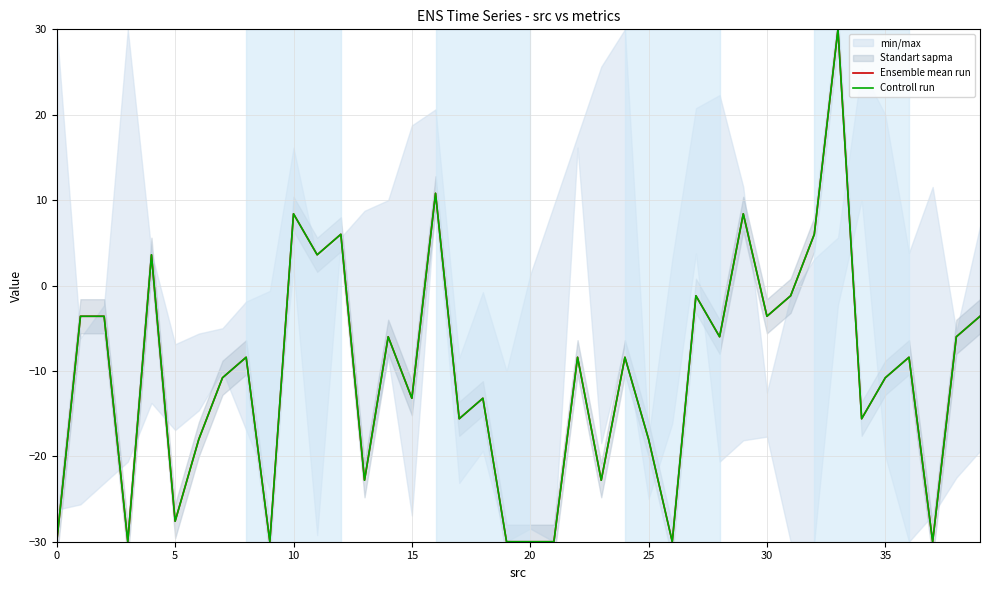

Is the value of Ensemble mean run at 17 greater than the value of Controll run at 16?

No